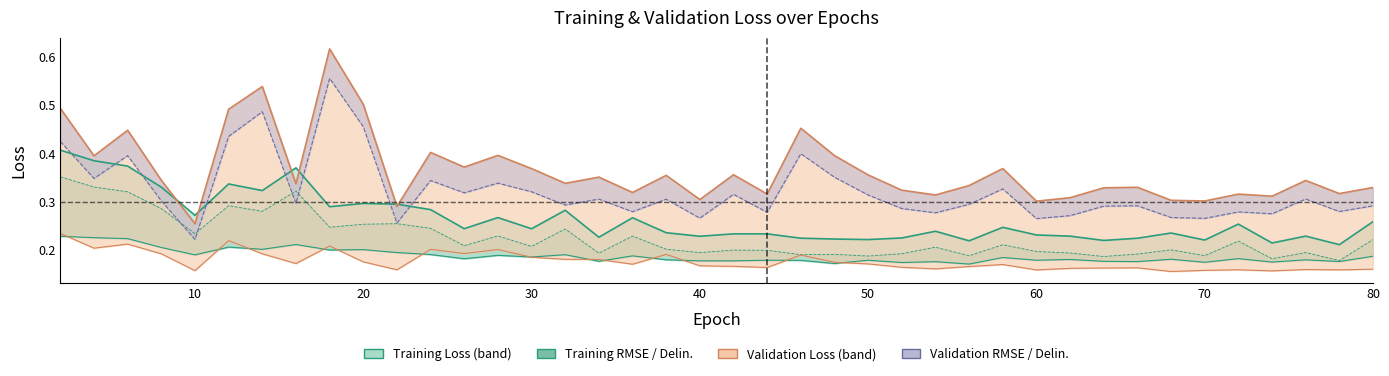

Does the chart have visible grid lines?

No